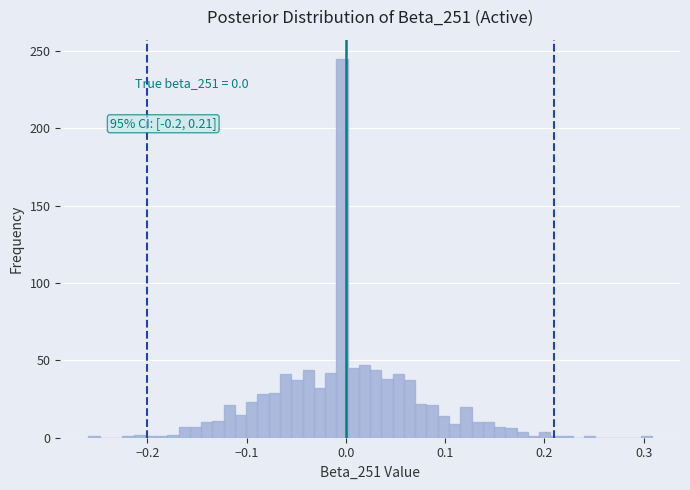

Read against the x-axis, roughly where is the centre of the tallest bar?

0.00